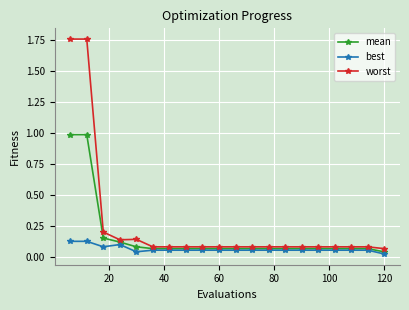

Which series has the widest spread of values?

worst